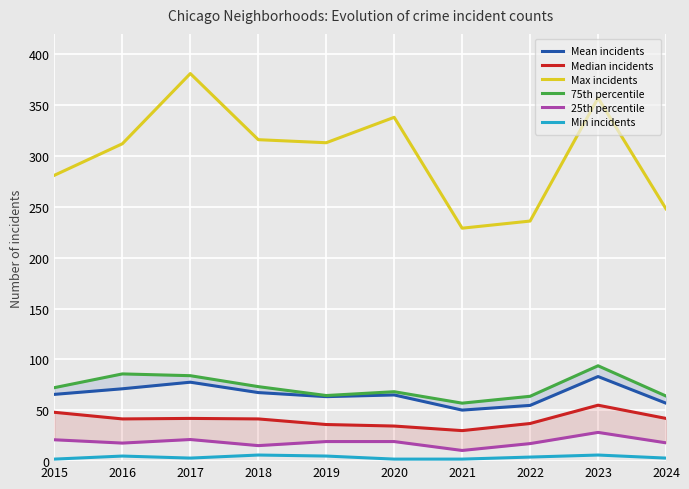

The value of Max incidents at 2016 is 312. True or false?

True